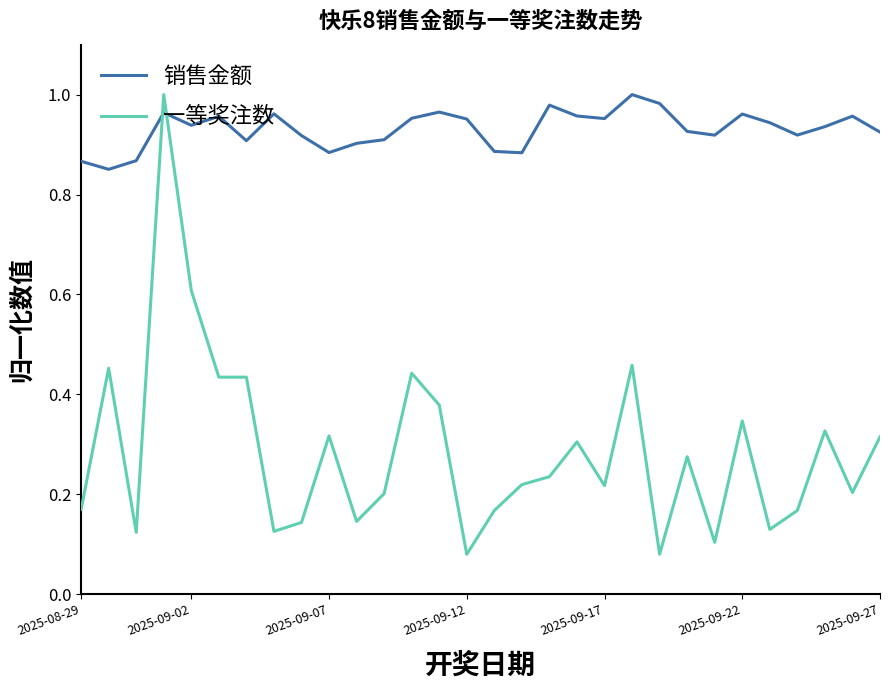

Which series ends up on top after the final intersection of 销售金额 and 一等奖注数?

销售金额